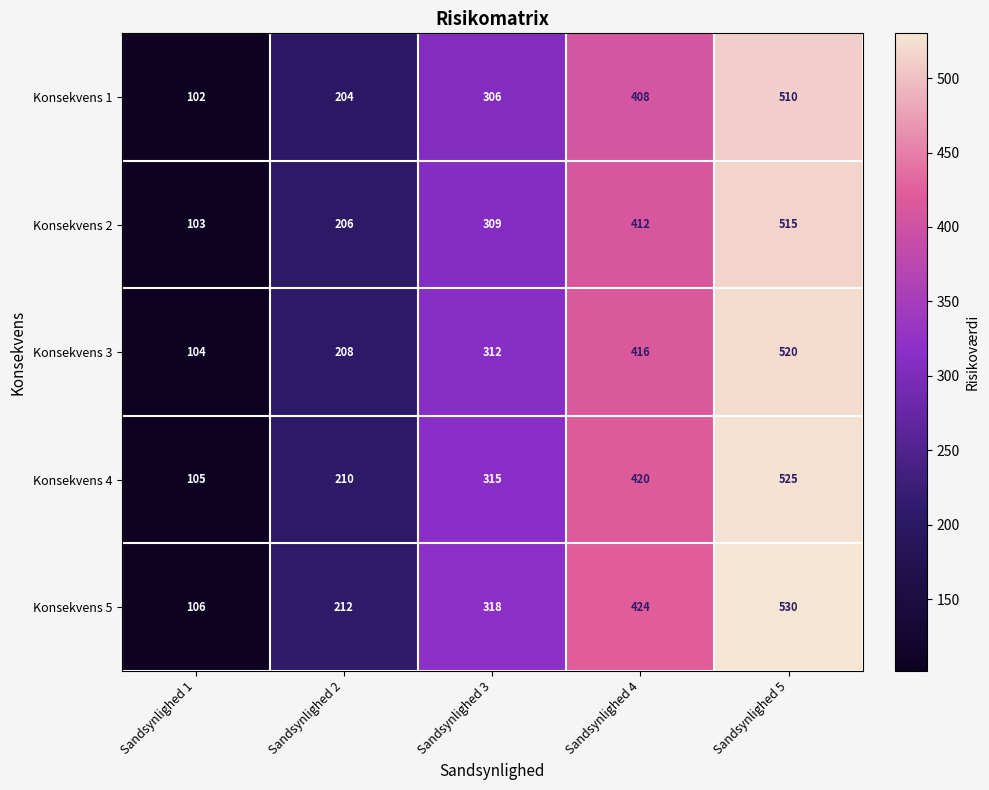

How many categories are shown in the chart?

5